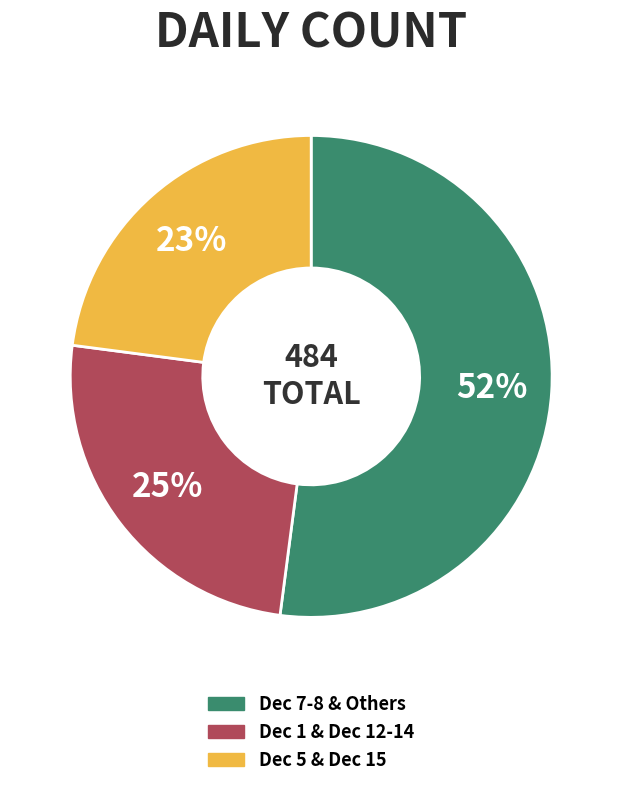

Combined, do Dec 1 & Dec 12-14 and Dec 7-8 & Others account for over 50%?

Yes